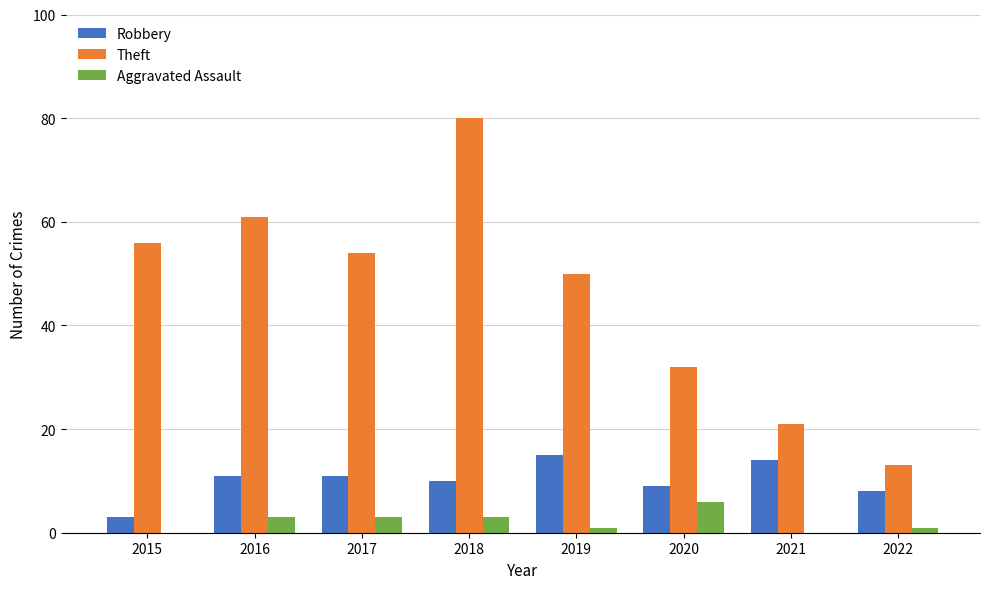

Are the bars grouped side by side (vs. stacked)?

Yes